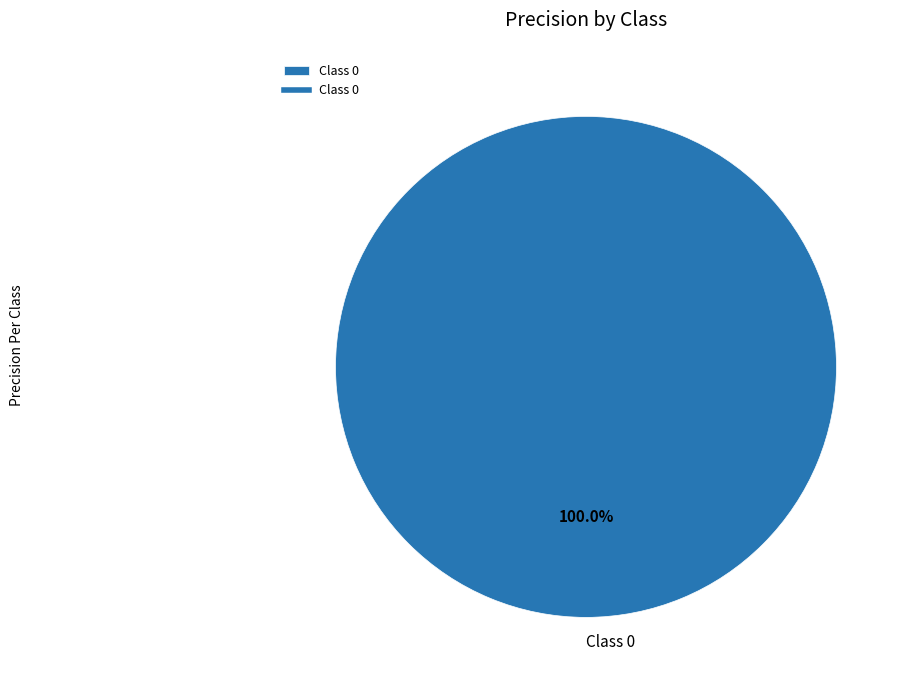

Rank the categories by value from highest to lowest.

Class 0